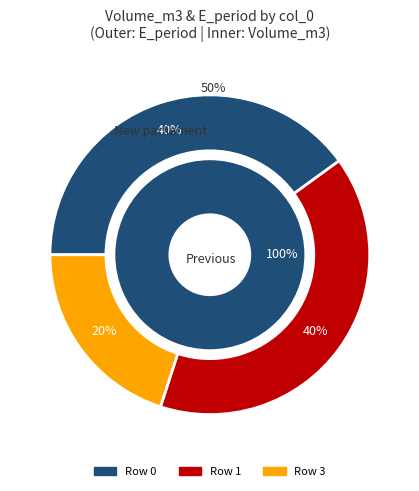

True or false: 1 accounts for 0% of the total.

True